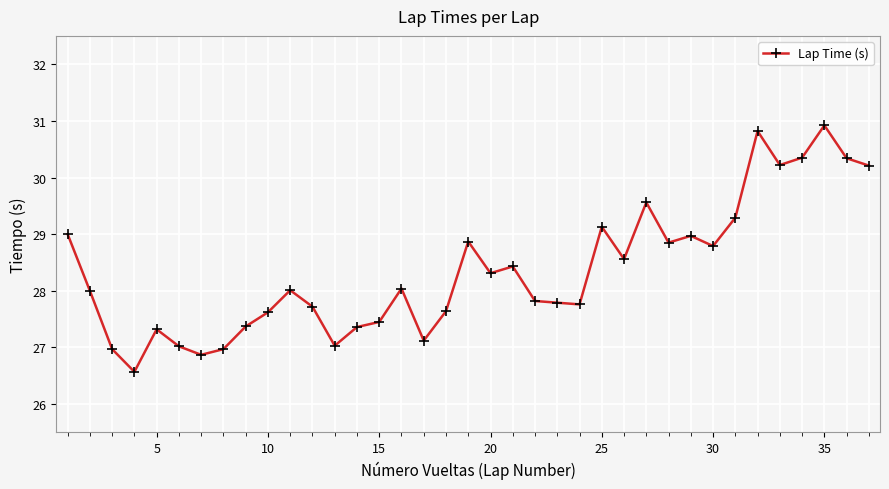

What is the value of the 33rd point from the left?

30.2